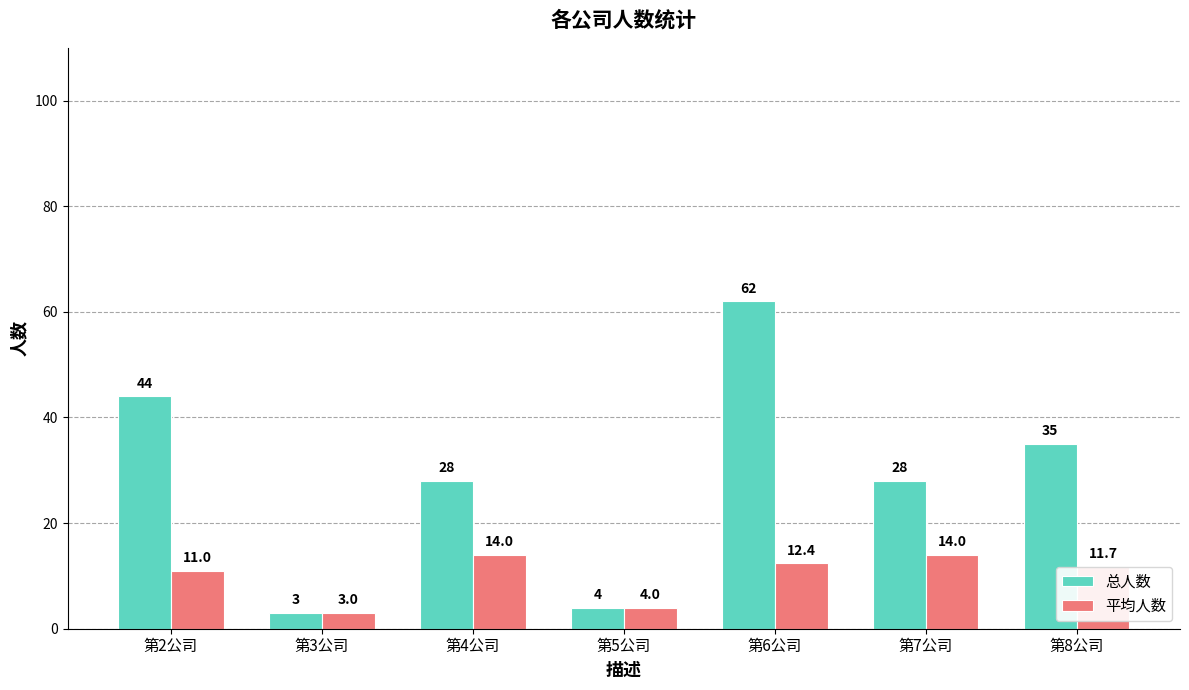

Is it true that 平均人数 equals 18.9 at 第8公司?

False